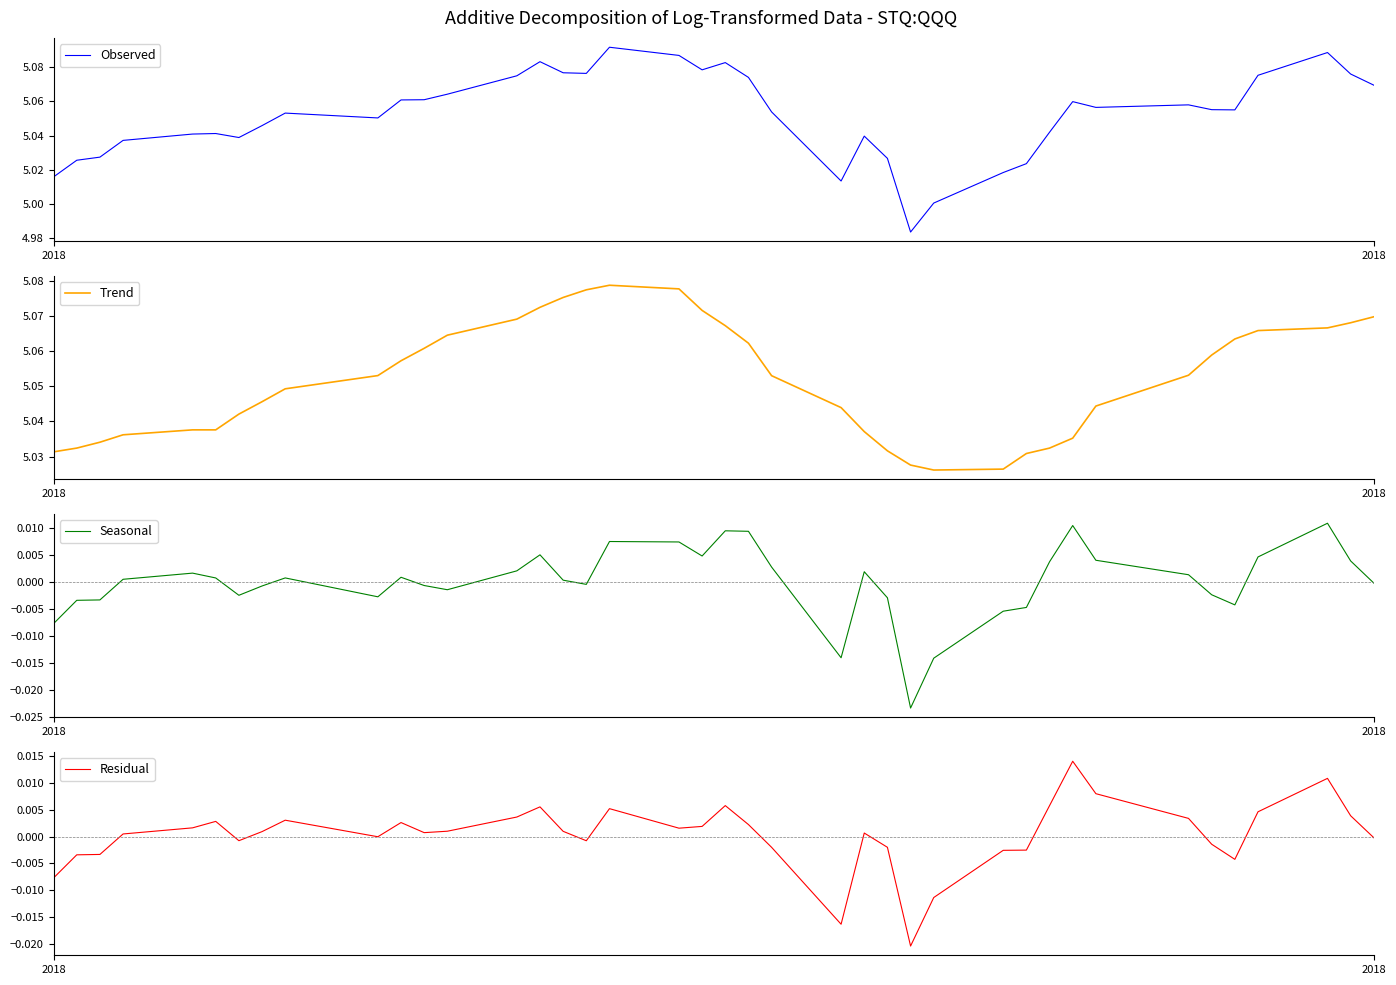

True or false: Observed and Trend cross at least once.

True